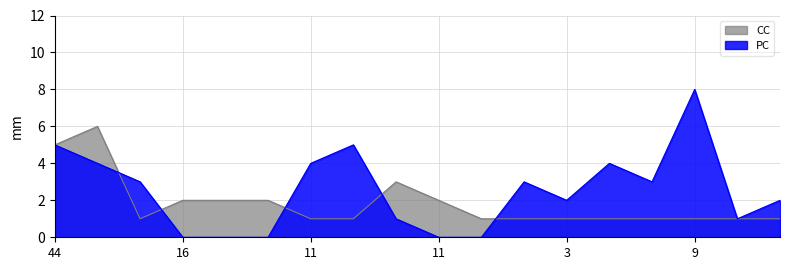

What is the sum of all CC values?

33